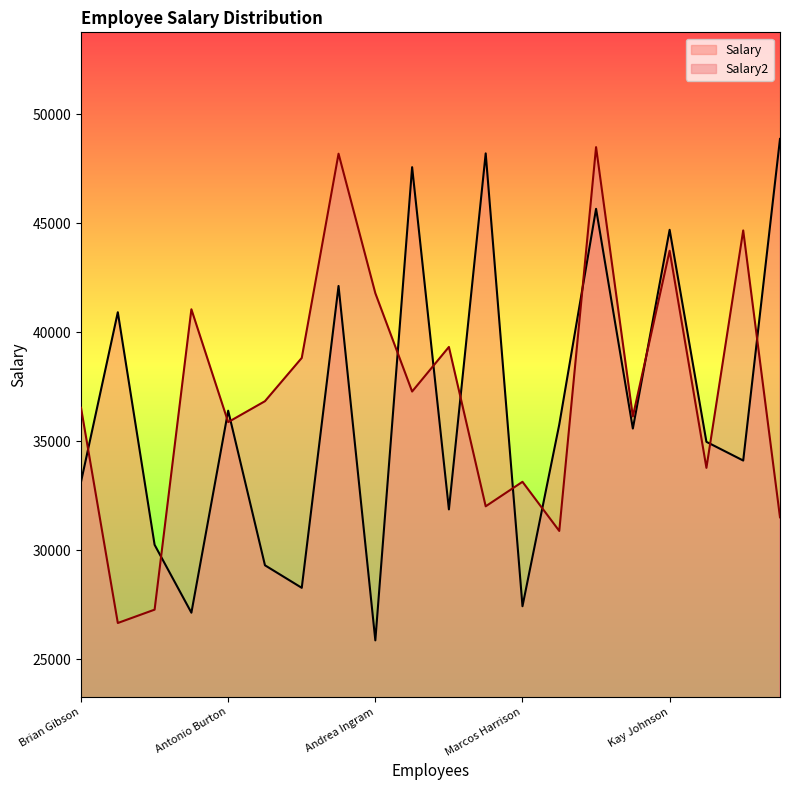

Which series ends up on top after the final intersection of Salary and Salary2?

Salary